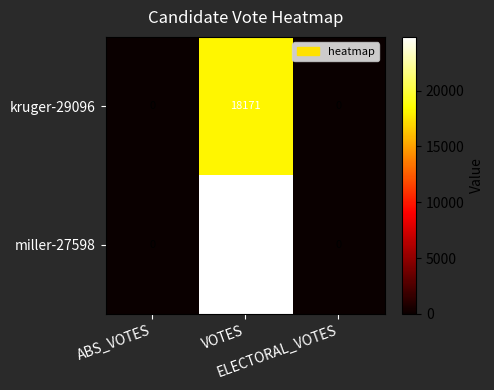

What is the average value of the miller-27598 series?

8270